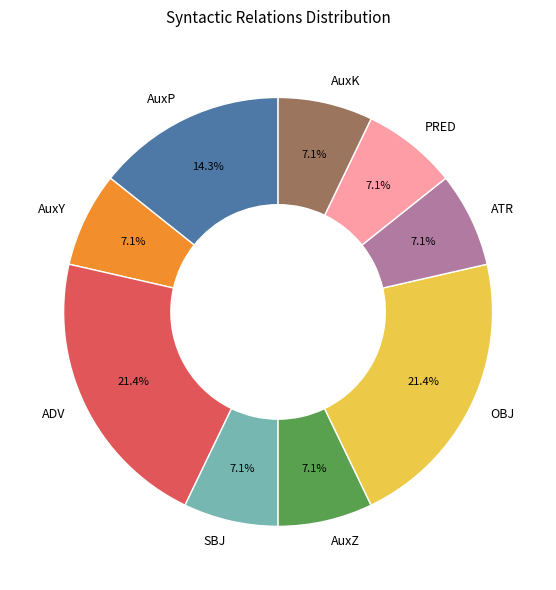

Combined, do AuxY and AuxK account for over 50%?

No